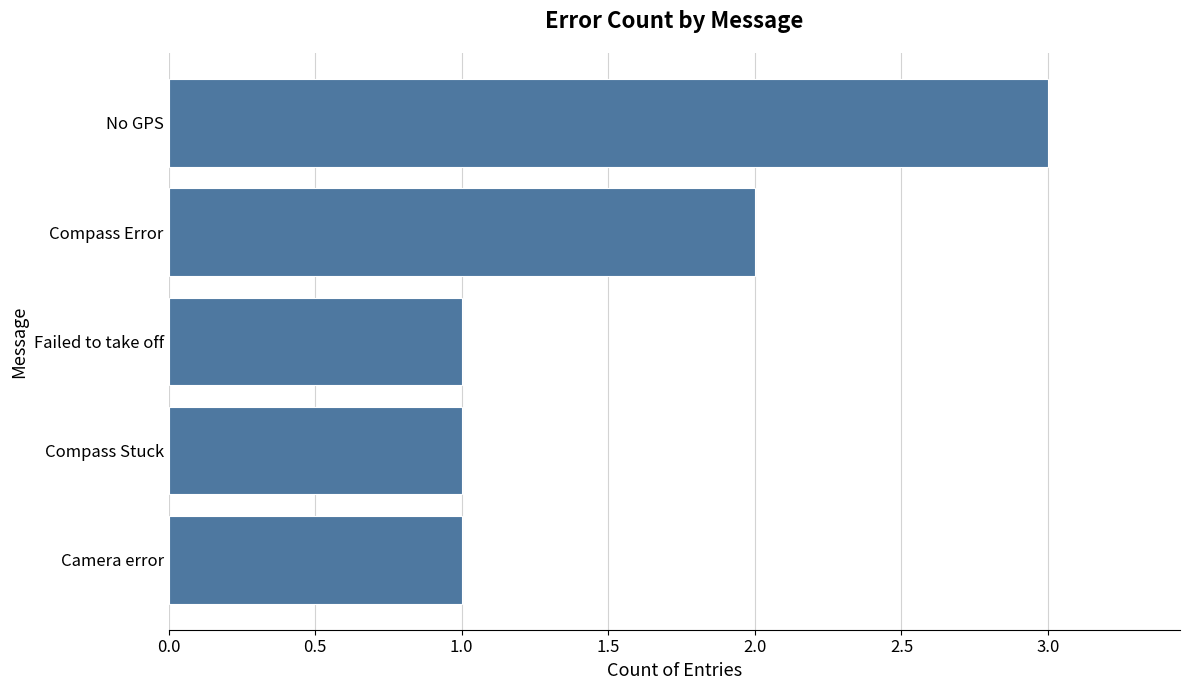

Approximately how many times larger is the value at Camera error compared to Compass Error?

0.5